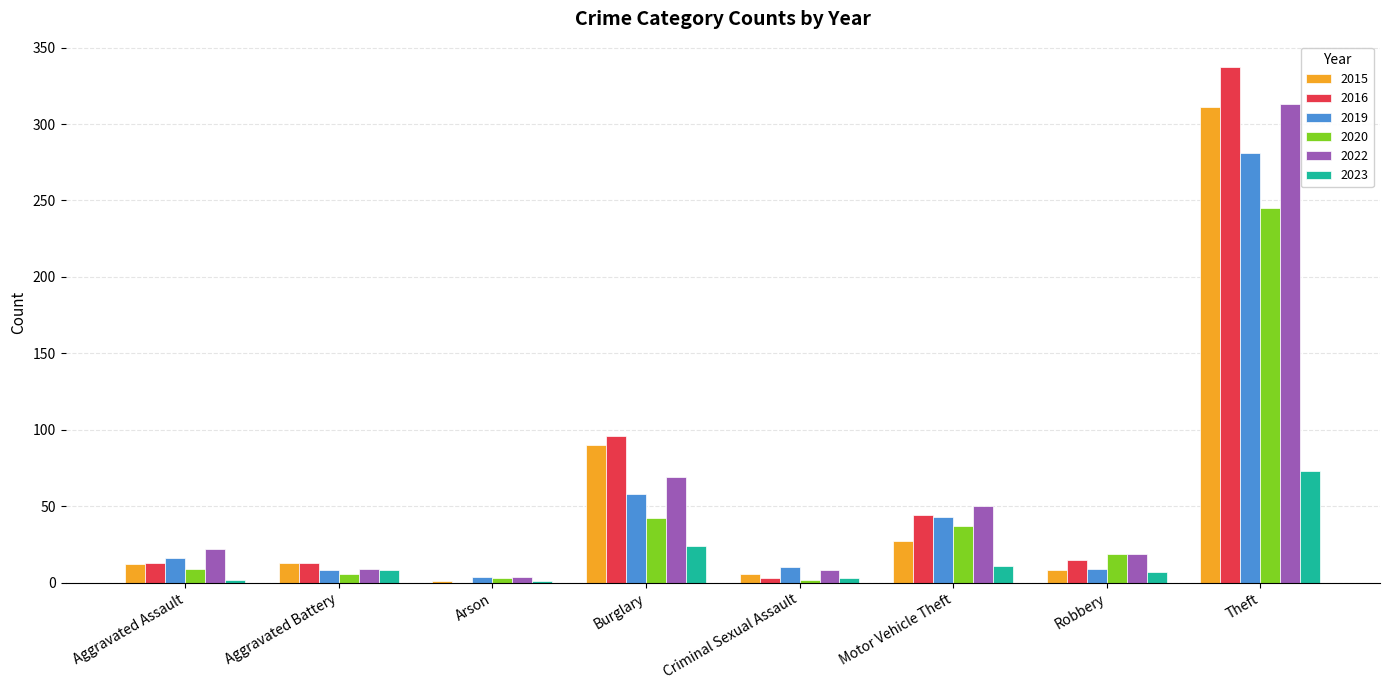

At which category does the chart reach its peak across all series?

Theft